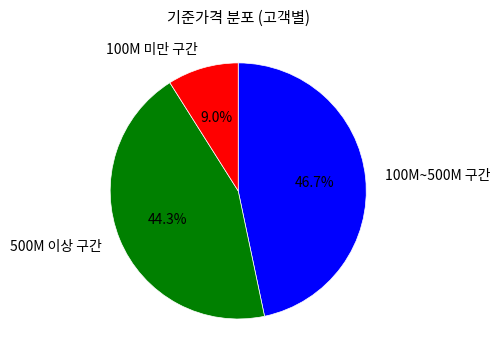

Is there any slice that represents more than half of the pie?

No